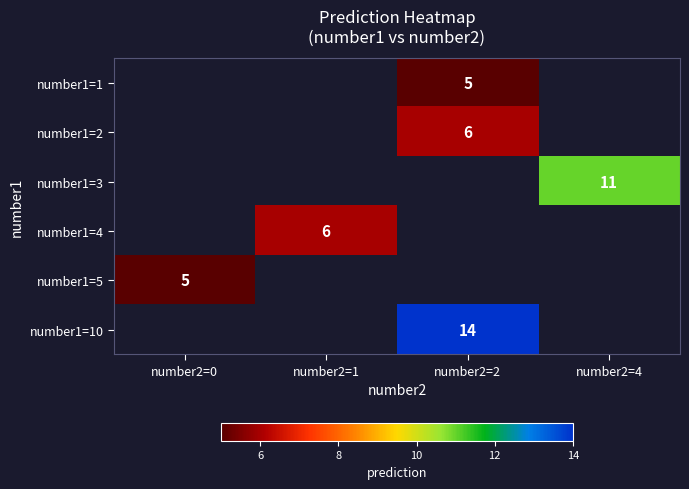

The number1=2 series shows 6 at number2=2. True or false?

True